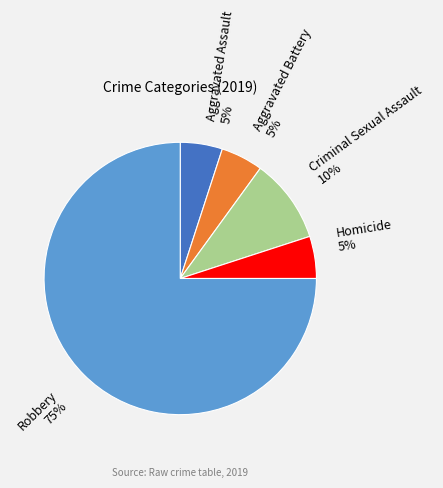

How many segments does this pie chart have?

5